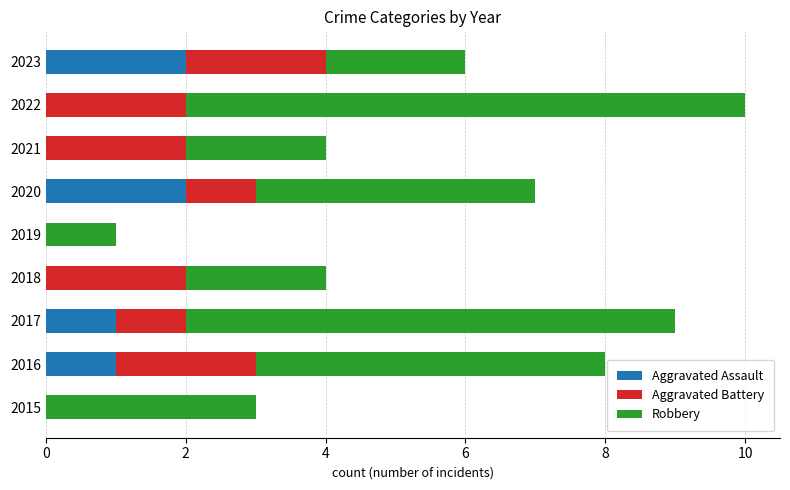

What is the total value across all series at 2015?

3